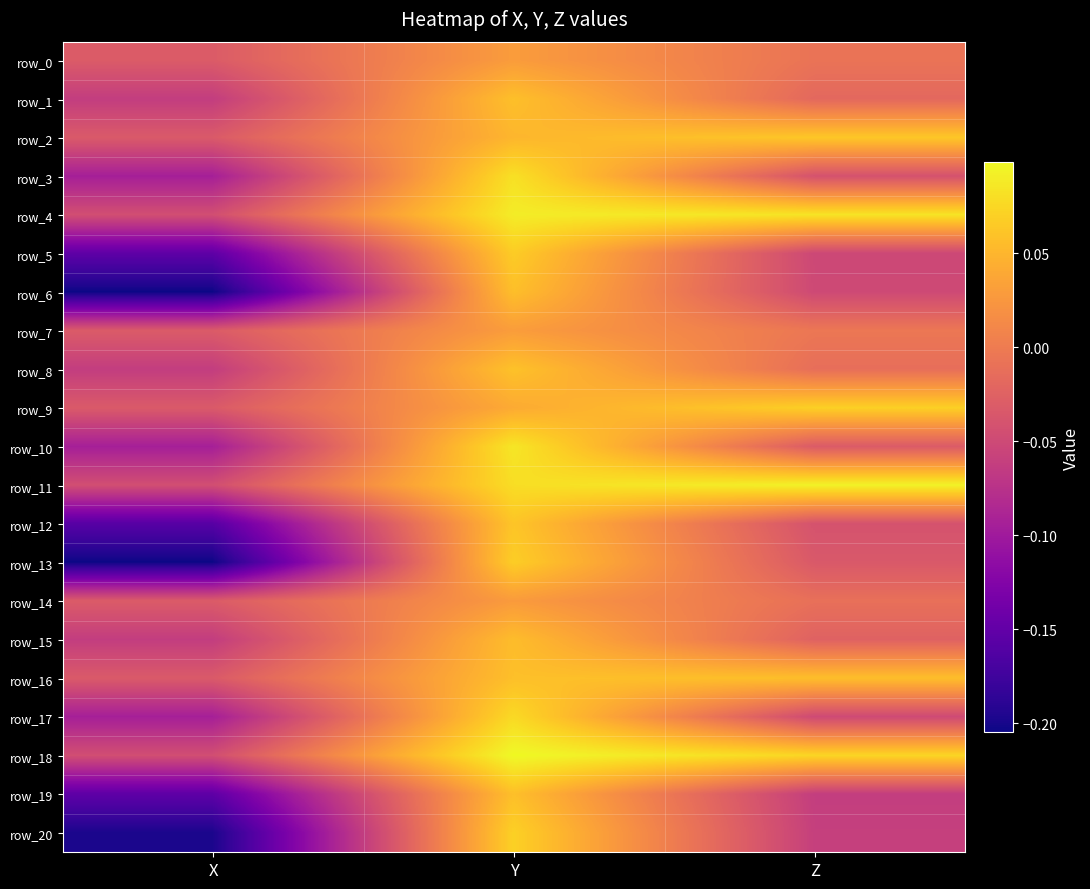

What is the total value across all series at Z?

-0.1